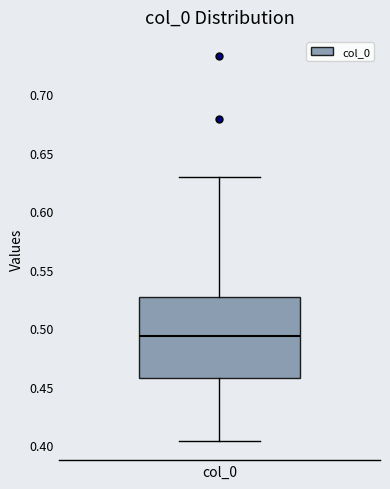

Transcribe this box plot: give where the median line is, the range the box spans, and where the two whiskers end, as read against the y-axis. The values are not printed on the chart, so give them approximately, as read against the axis.

median 0.495, box 0.455 to 0.525, whiskers 0.405 to 0.630